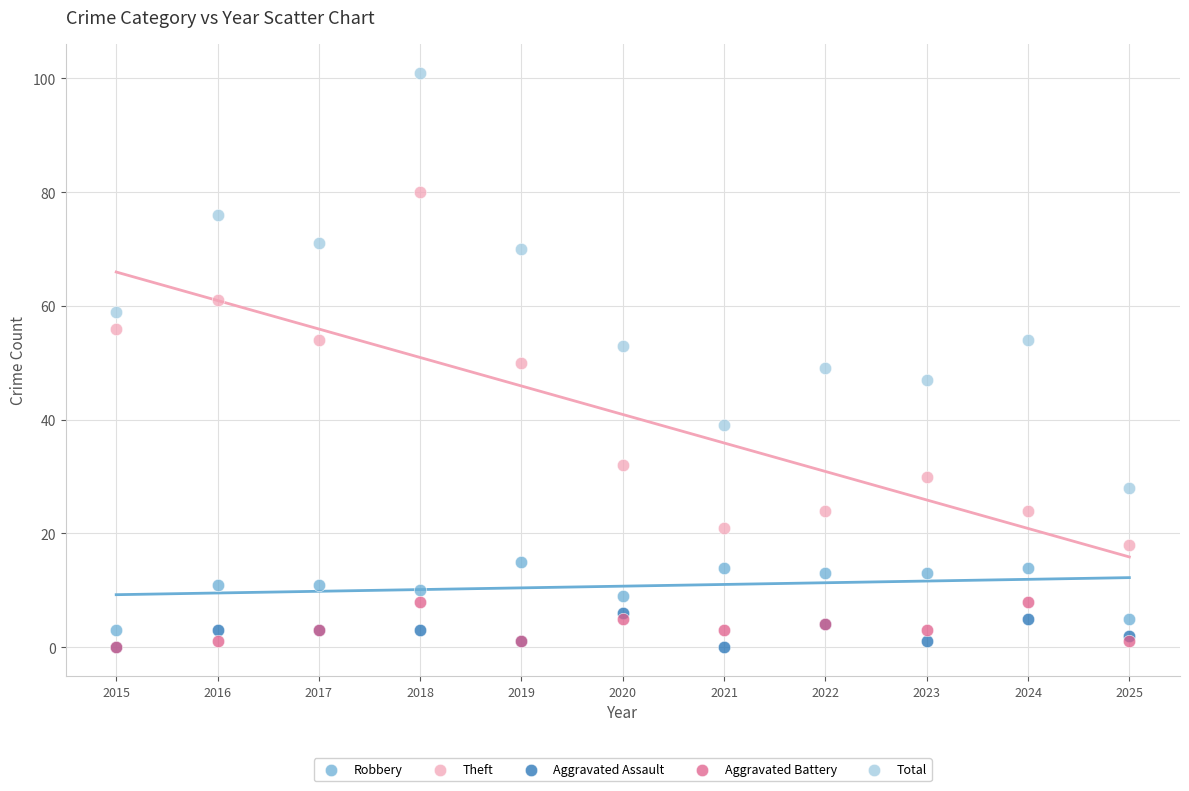

What are all the series names shown in the legend?

Robbery, Theft, Aggravated Assault, Aggravated Battery, Total